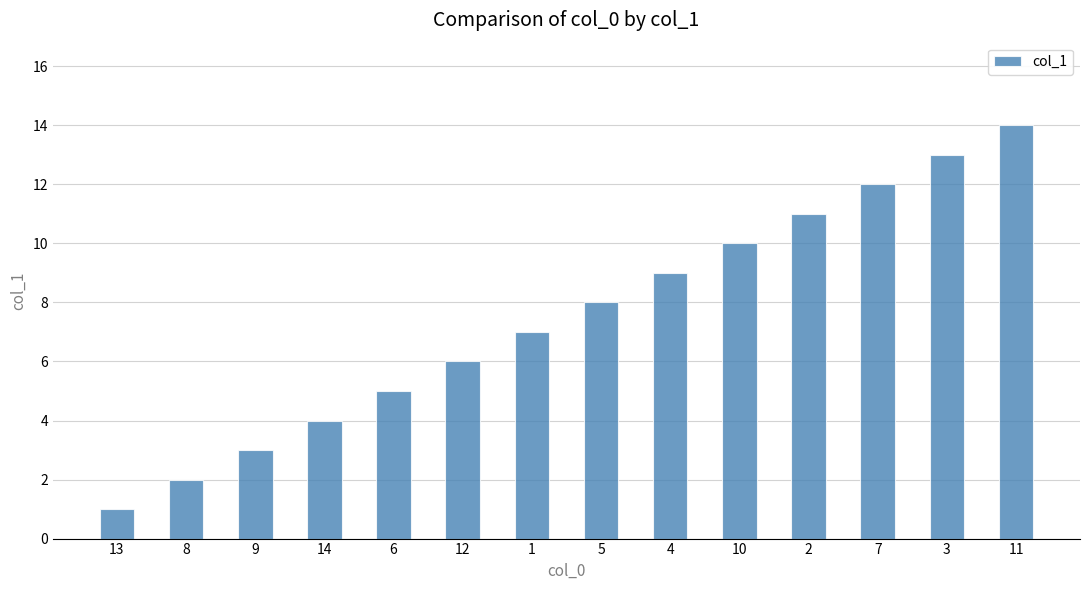

True or false: the data shows 3 at 9.

True